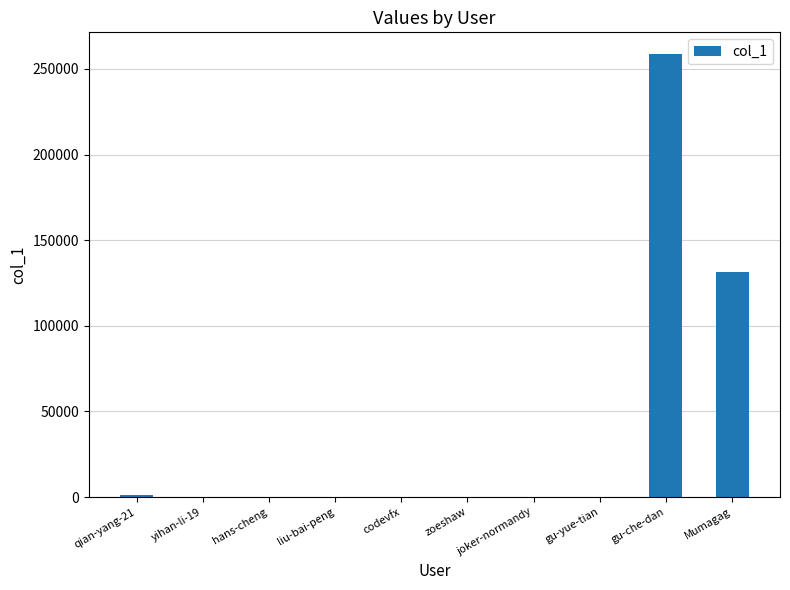

Between Mumagag and qian-yang-21, which is larger?

Mumagag